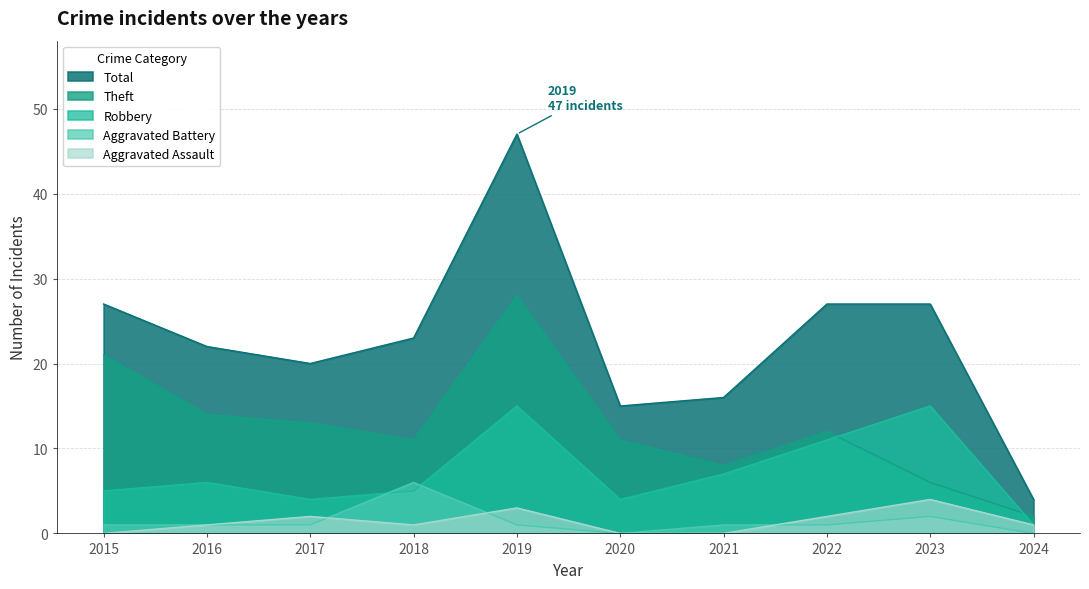

How many values in the Total series exceed 23?

4